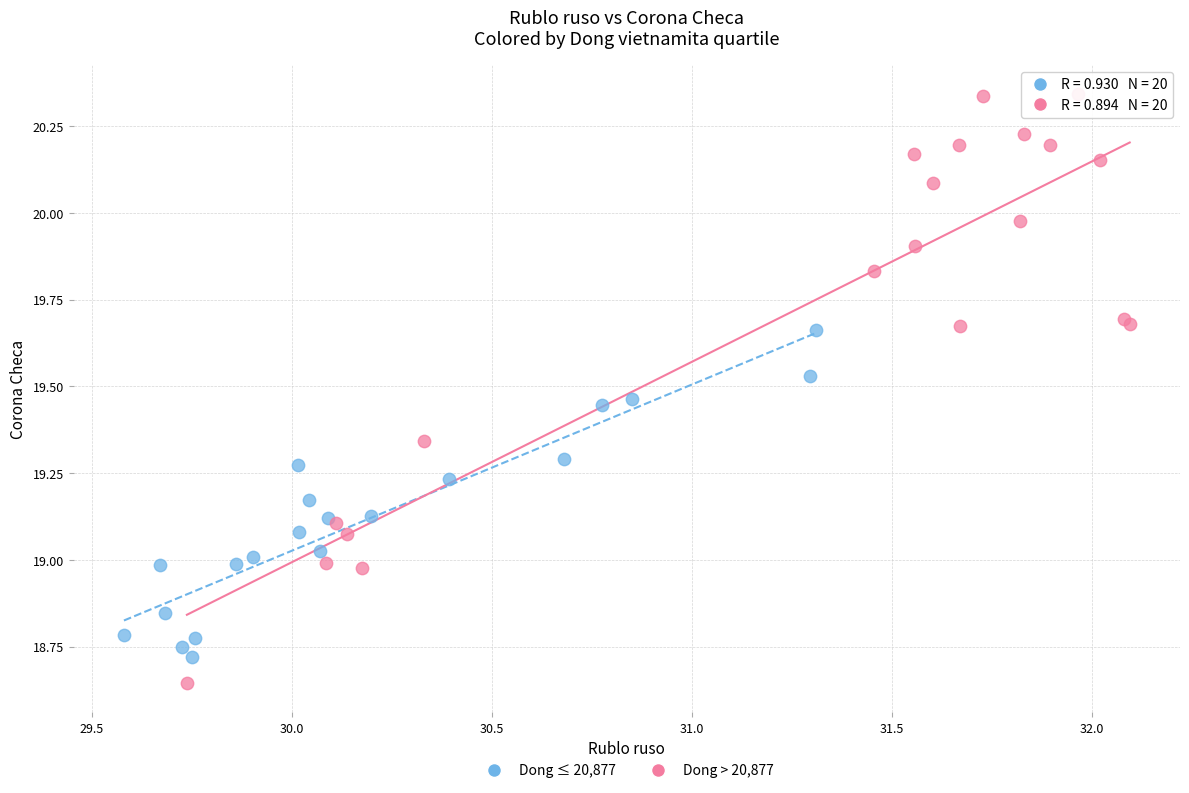

Which series has the largest Y range (max minus min)?

Dong > 20,877